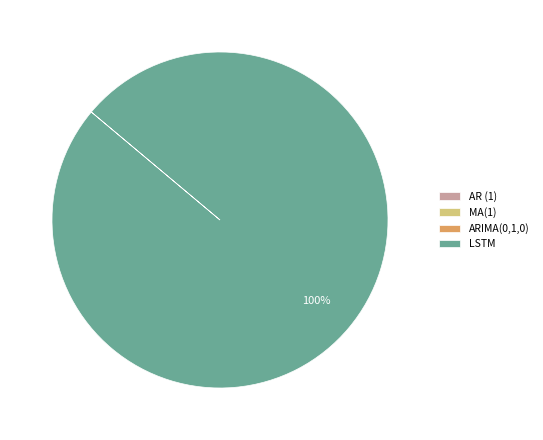

Which category has the biggest portion of the pie?

LSTM